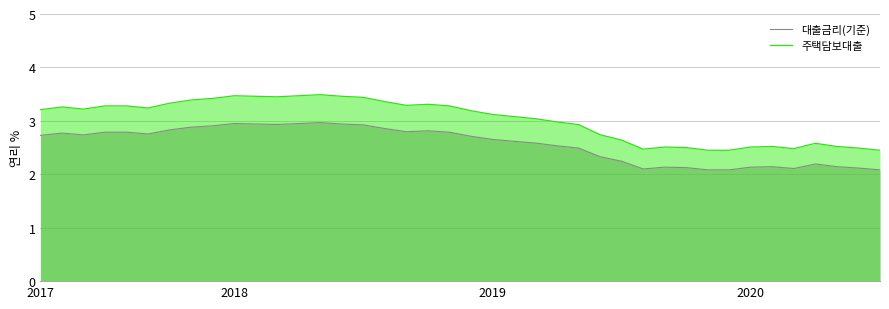

Is the value of 주택담보대출 at 8 greater than the value of 대출금리(기준) at 4?

Yes